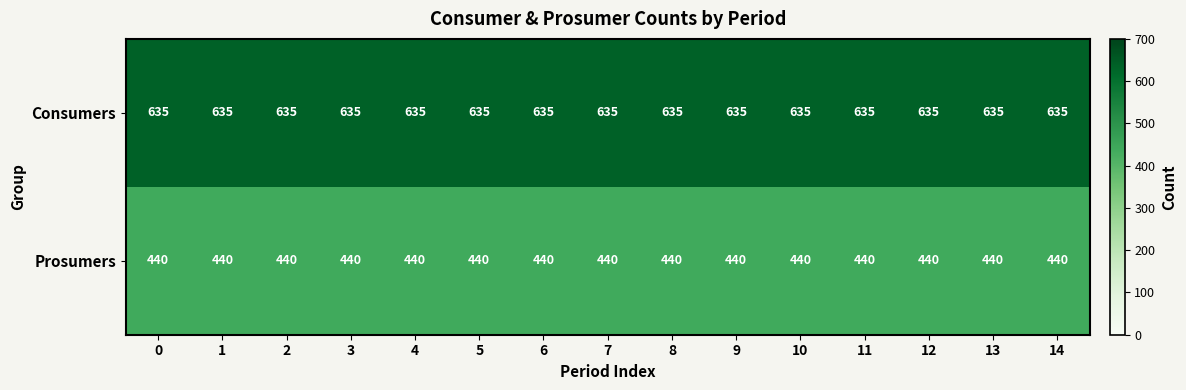

Which series has the largest total across all categories?

Consumers